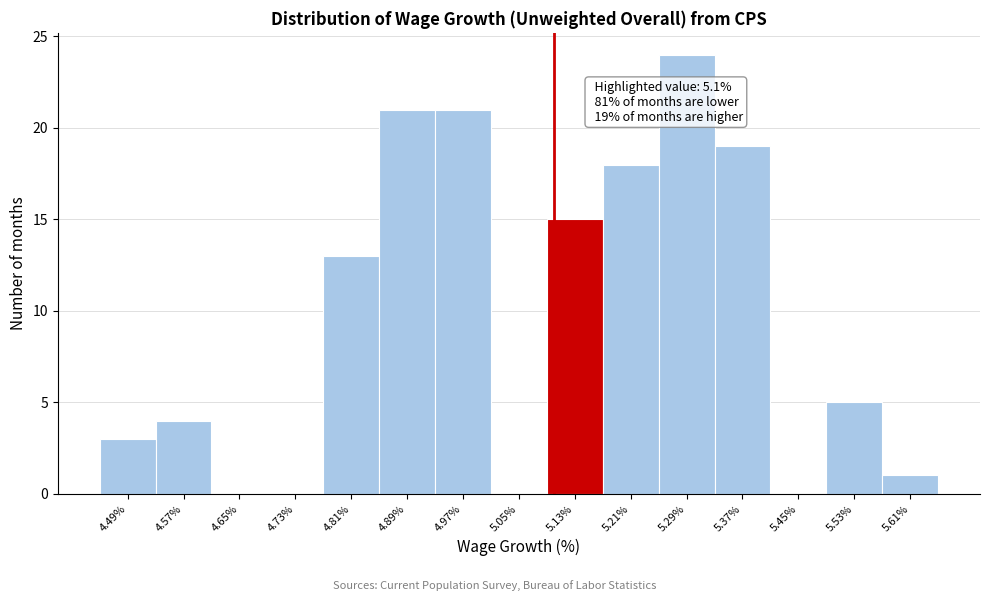

Which range on the x-axis has the tallest bar?

5.25 to 5.33